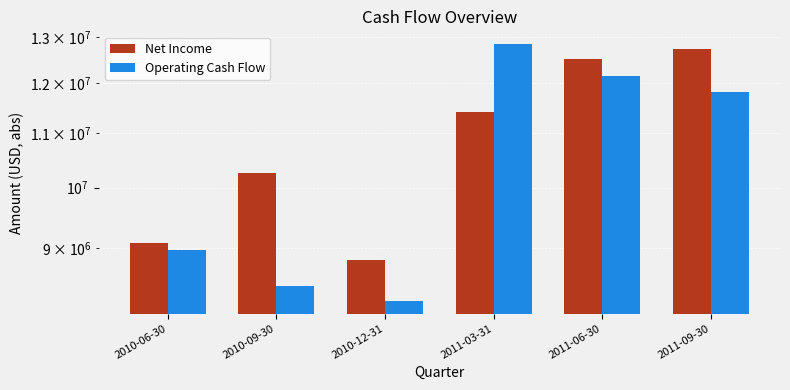

Does the chart contain stacked bars?

No